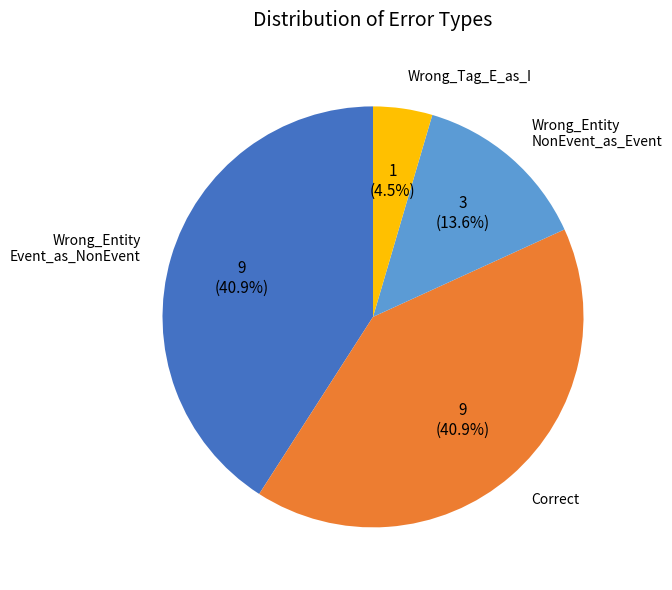

Does any single category account for the majority?

No